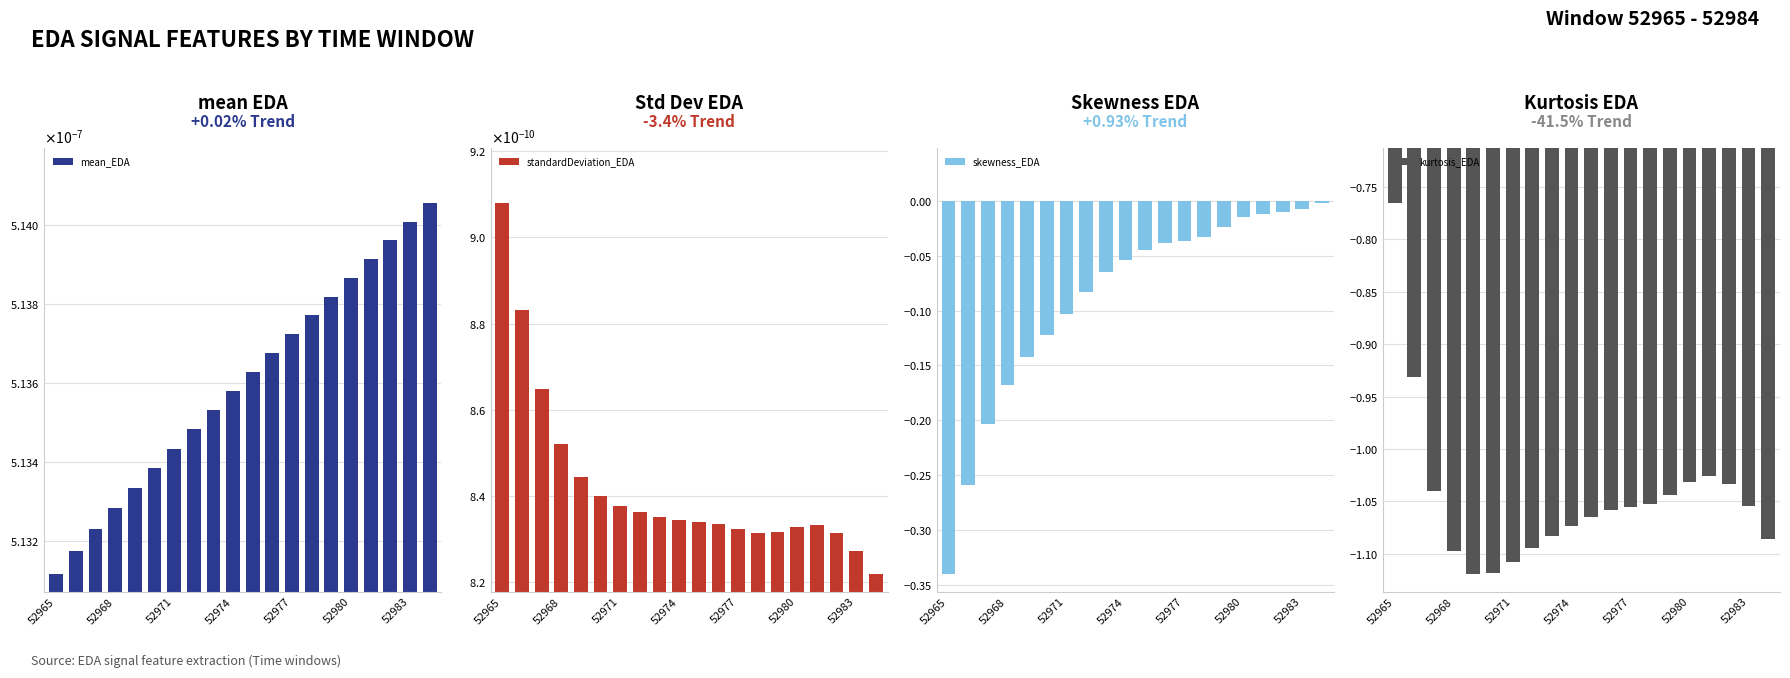

Are the bars horizontal?

No